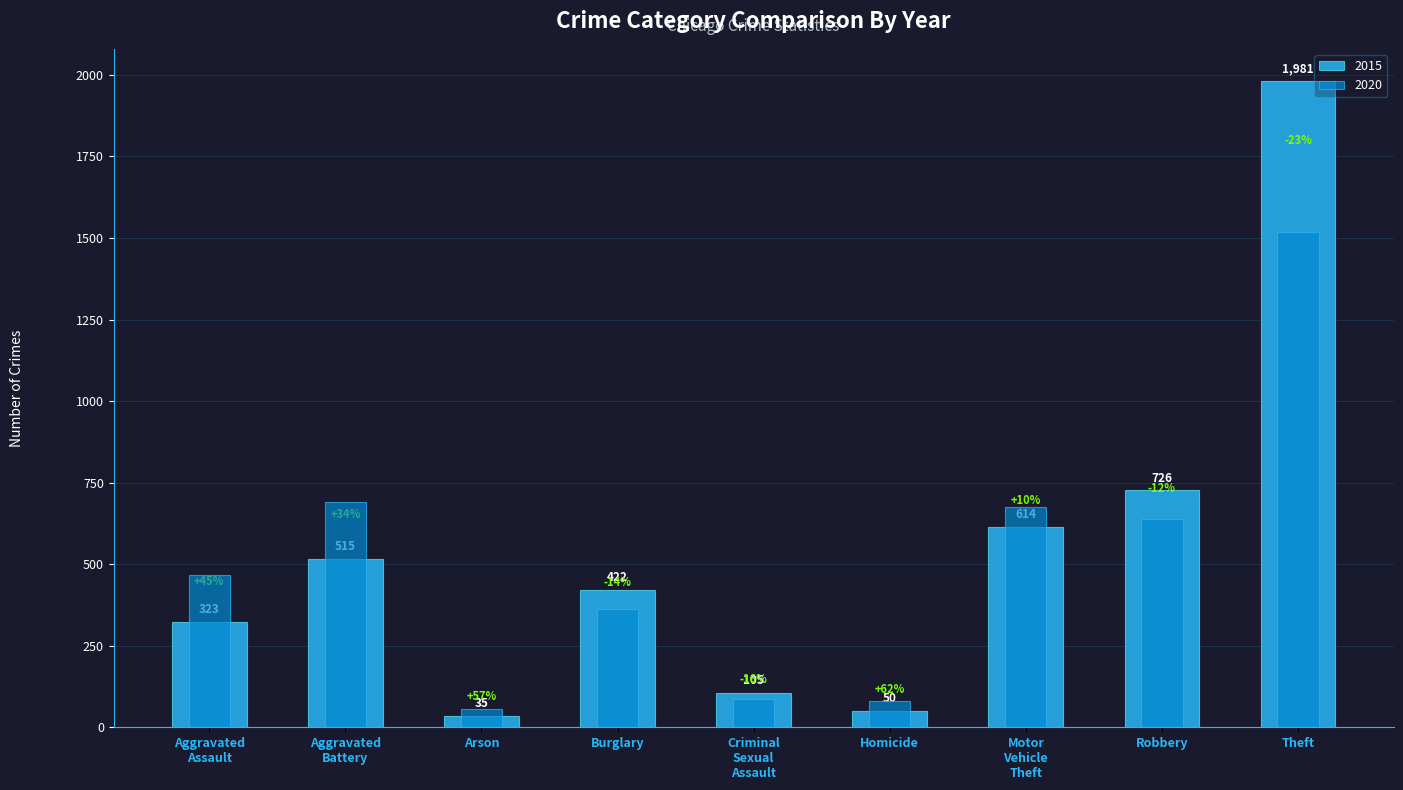

What is the average value of the 2020 series?

509